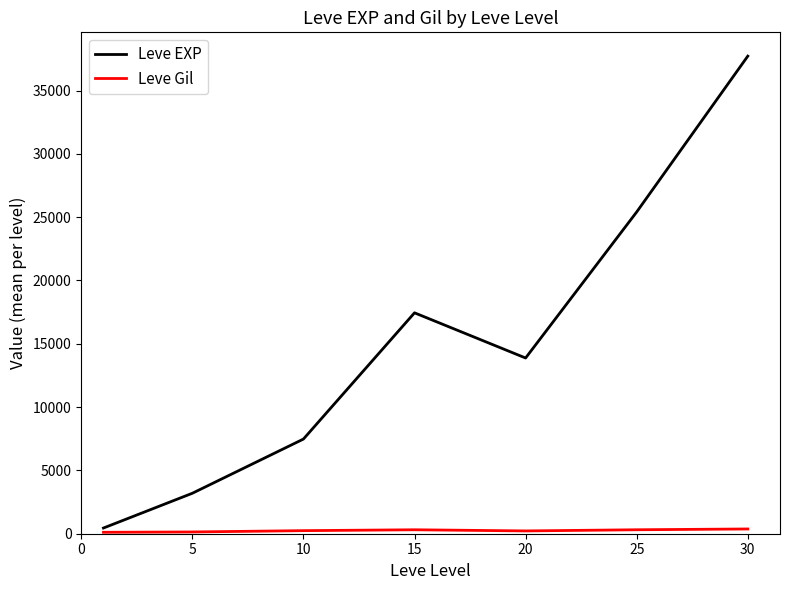

Which series has the largest range (max minus min)?

Leve EXP